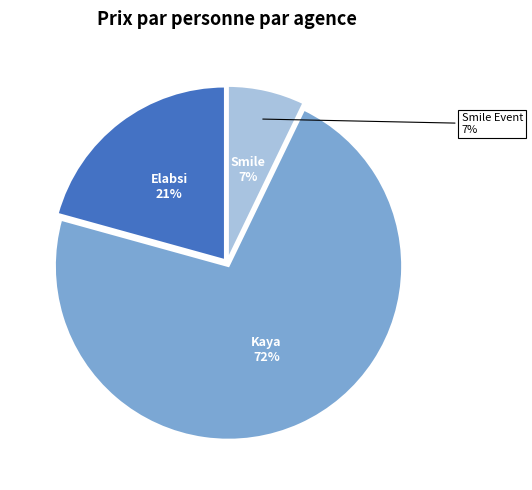

Which has a higher value, Smile Event or Elabsi voyages?

Elabsi voyages